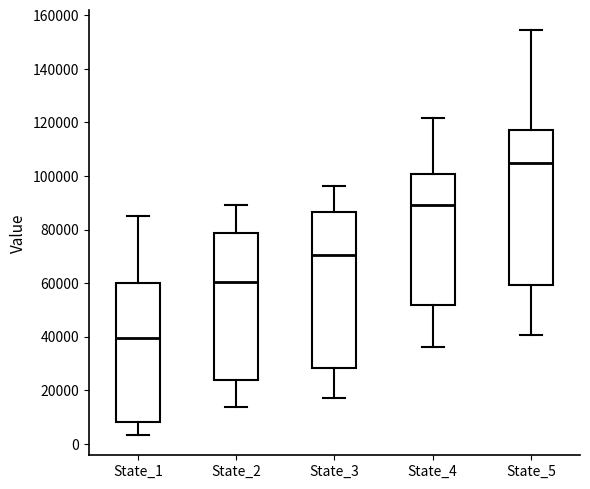

Reading left to right, transcribe this box plot: for each box, give where its median line is, the range the box spans, and where its two whiskers end, as read against the y-axis. The values are not printed on the chart, so give them approximately, as read against the axis.

State_1: median 40000, box 8000 to 60000, whiskers 4000 to 86000
State_2: median 60000, box 24000 to 78000, whiskers 14000 to 90000
State_3: median 70000, box 28000 to 86000, whiskers 18000 to 96000
State_4: median 90000, box 52000 to 100000, whiskers 36000 to 122000
State_5: median 104000, box 60000 to 118000, whiskers 40000 to 154000